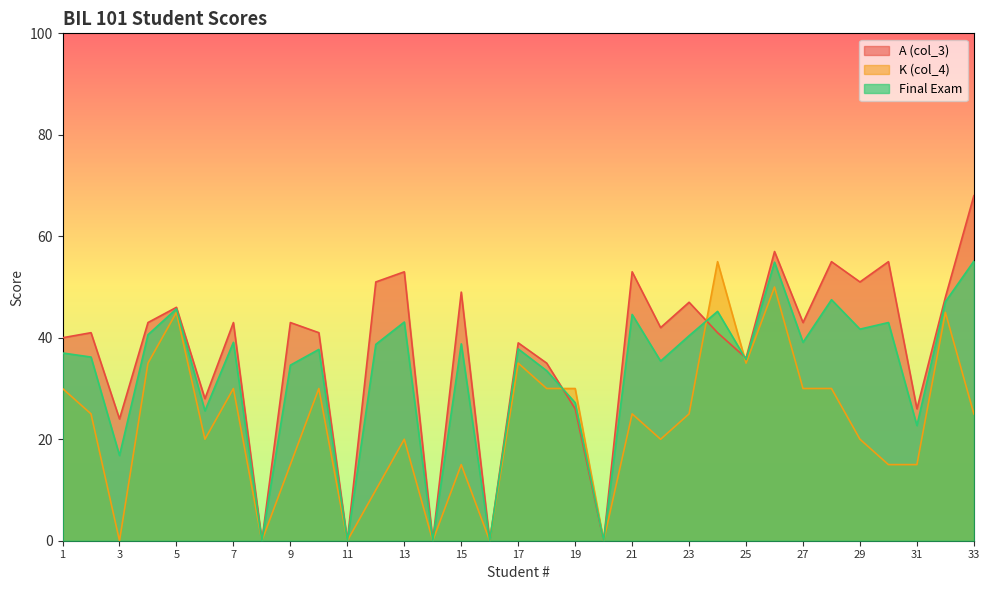

Reading right to left, extract all data points from this chart.

A (col_3): 68.0	48.0	26.0	55.0	51.0	55.0	43.0	57.0	36.0	41.0	47.0	42.0	53.0	0.0	26.0	35.0	39.0	0.0	49.0	0.0	53.0	51.0	0.0	41.0	43.0	0.0	43.0	28.0	46.0	43.0	24.0	41.0	40.0
K (col_4): 25.0	45.0	15.0	15.0	20.0	30.0	30.0	50.0	35.0	55.0	25.0	20.0	25.0	0.0	30.0	30.0	35.0	0.0	15.0	0.0	20.0	10.0	0.0	30.0	15.0	0.0	30.0	20.0	45.0	35.0	0.0	25.0	30.0
Final Exam: 55.1	47.1	22.7	43.0	41.7	47.5	39.1	54.9	35.7	45.2	40.4	35.4	44.6	0.0	27.2	33.5	37.8	0.0	38.8	0.0	43.1	38.7	0.0	37.7	34.6	0.0	39.1	25.6	45.7	40.6	16.8	36.2	37.0